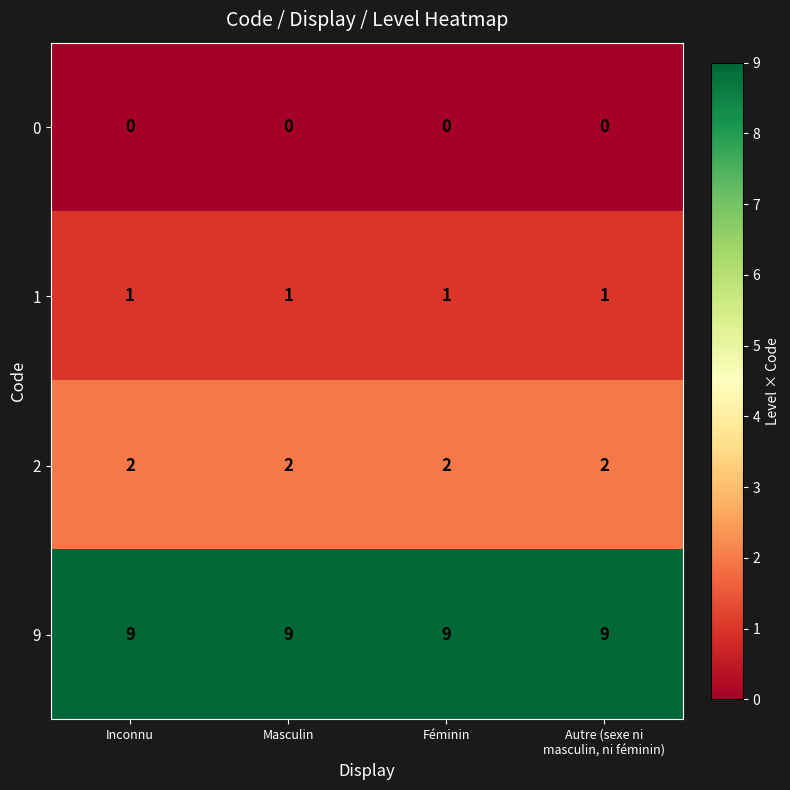

List the series in order of their peak value, highest first.

9, 2, 1, 0